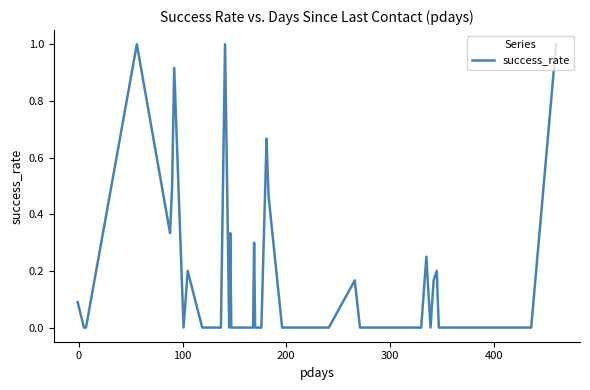

Does the chart display data point markers on the line(s)?

No